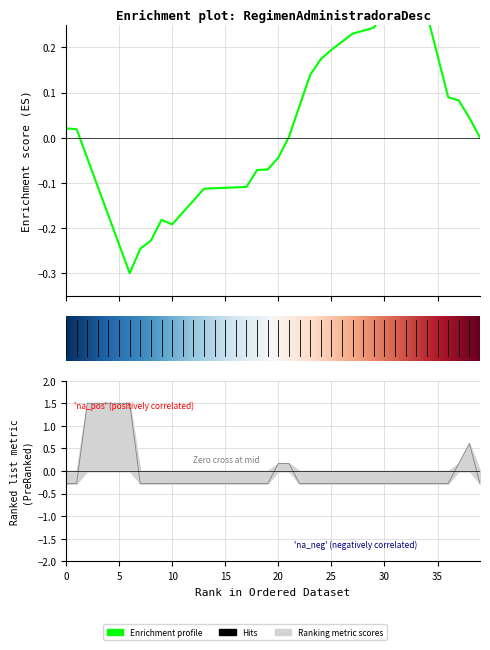

Where is the data nearest to the value 0?

20